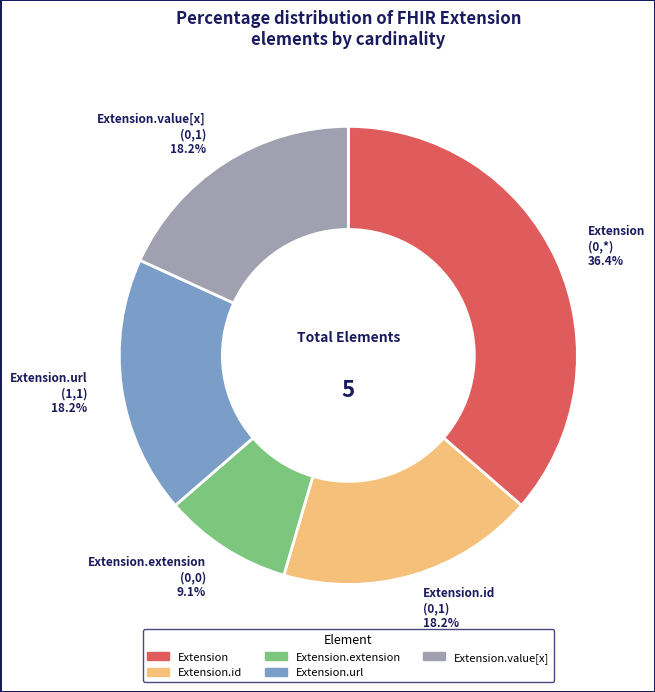

Between Extension.extension (0,0) and Extension.id (0,1), which is larger?

Extension.id (0,1)